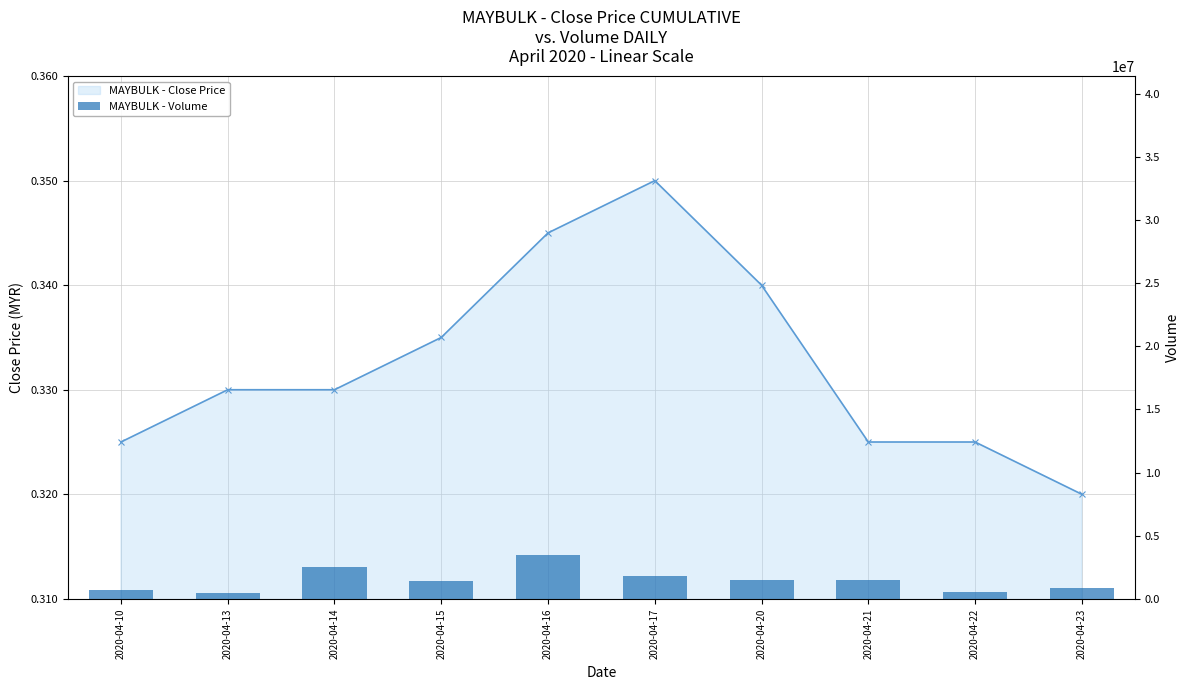

Is it true that MAYBULK - Volume equals 3449500.0 at 2020-04-16?

True